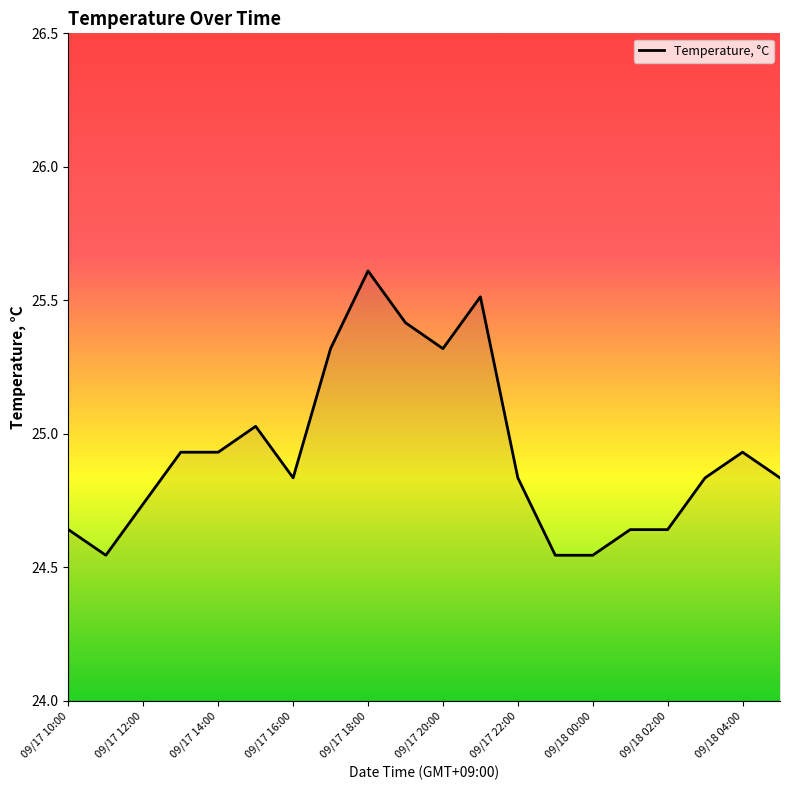

What is the greatest value displayed?

25.6